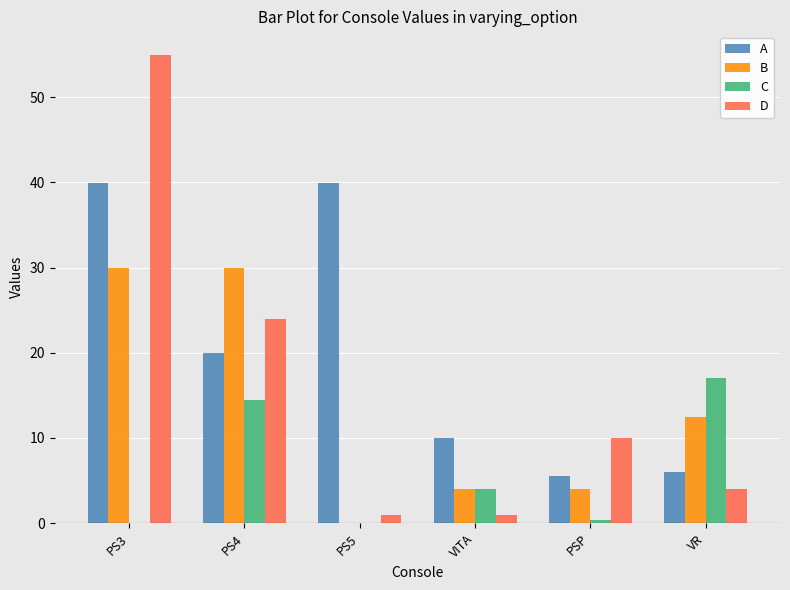

Is it true that B equals 0.0 at PS5?

True